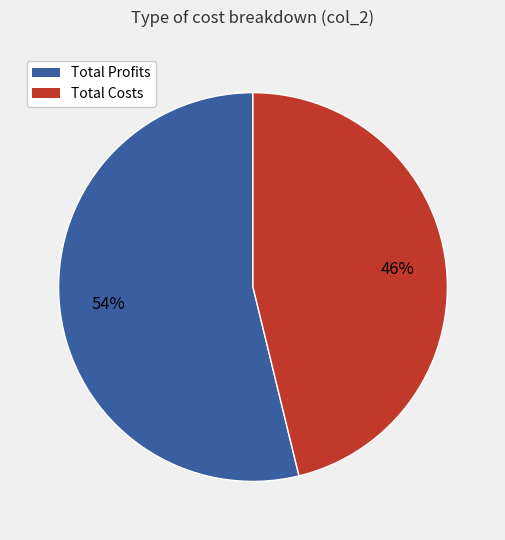

Approximately how many times larger is the value at Total Costs compared to Total Profits?

0.9